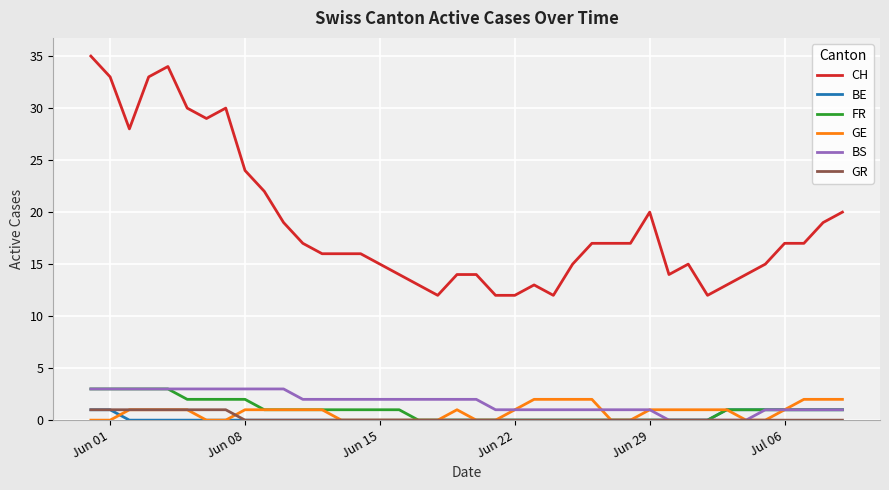

Which series has the largest total across all categories?

CH